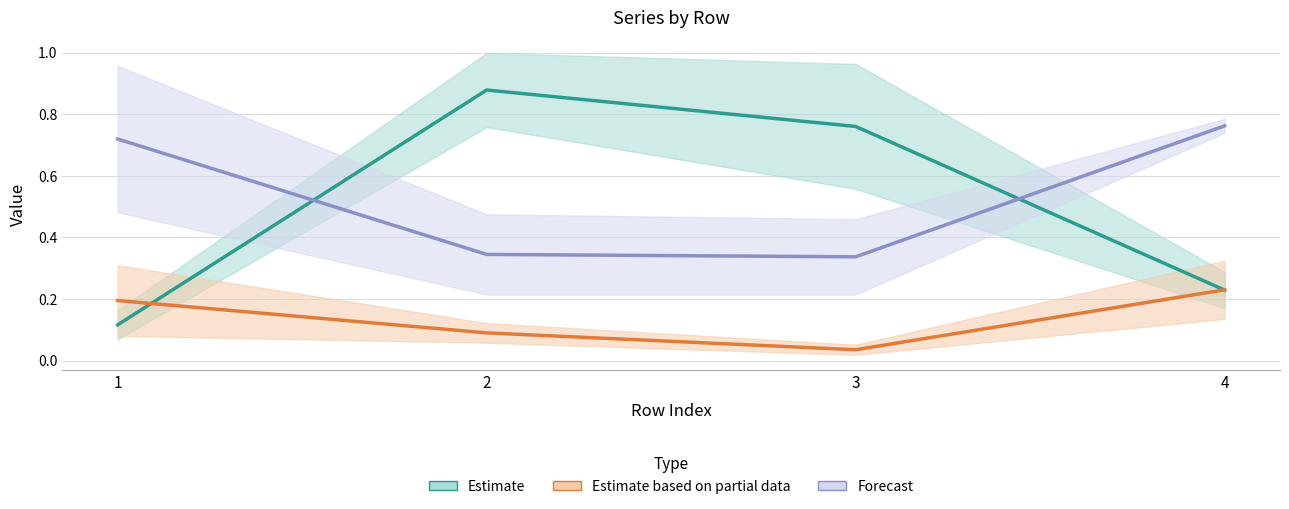

Reading left to right, extract all data points from this chart.

T3_Iae: 1=0.2	2=0.8	3=0.6	4=0.3
T3_Jae: 1=0.1	2=1.0	3=1.0	4=0.2
T5_Jae: 1=0.1	2=0.1	3=0.0	4=0.1
T7_Je: 1=0.3	2=0.1	3=0.1	4=0.3
T7_Jae: 1=1.0	2=0.2	3=0.2	4=0.8
RT1_Je: 1=0.5	2=0.5	3=0.5	4=0.7